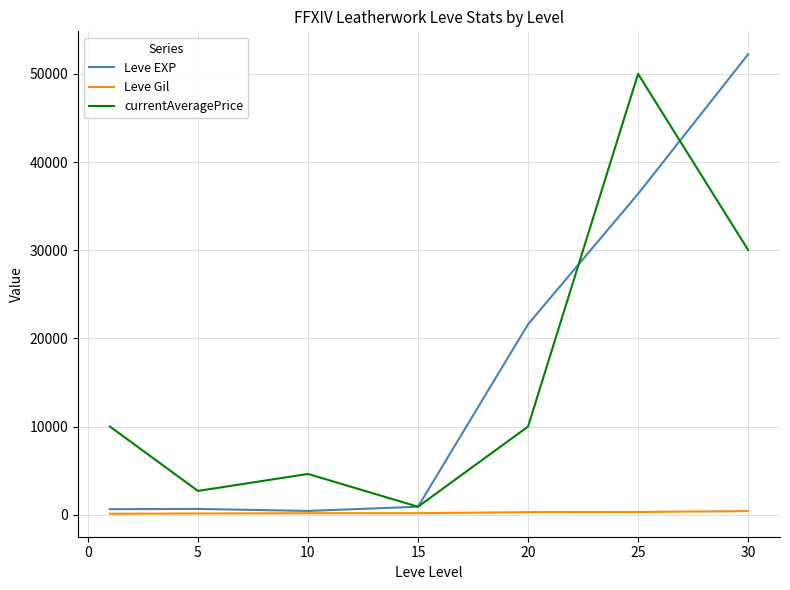

Which series has the largest range (max minus min)?

Leve EXP